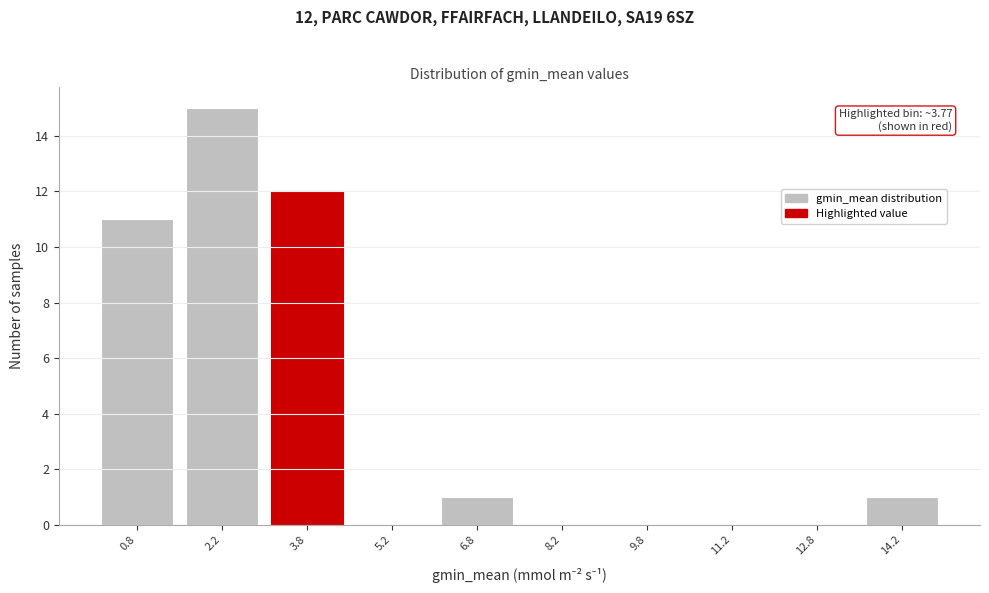

Which range on the x-axis has the tallest bar?

1.5 to 3.0